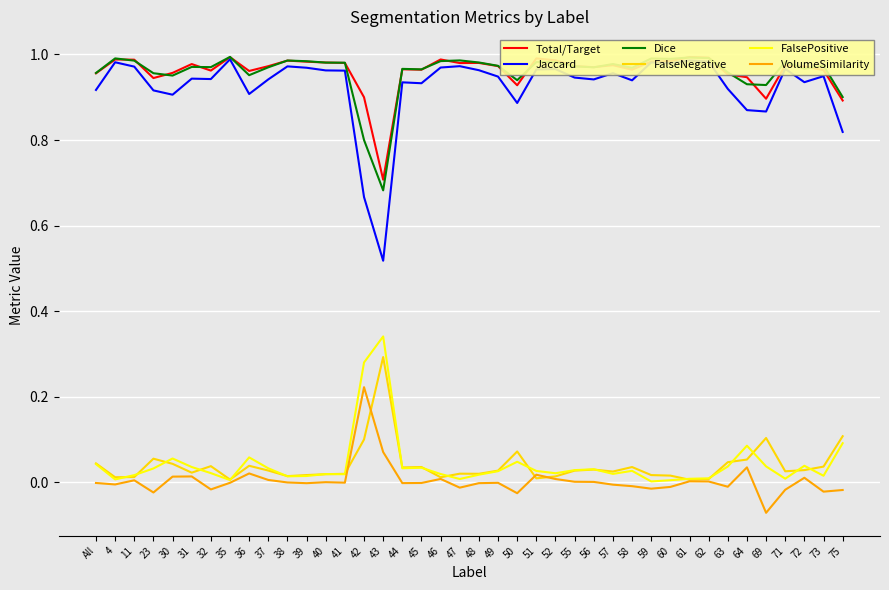

What is the maximum value for FalseNegative?

0.3